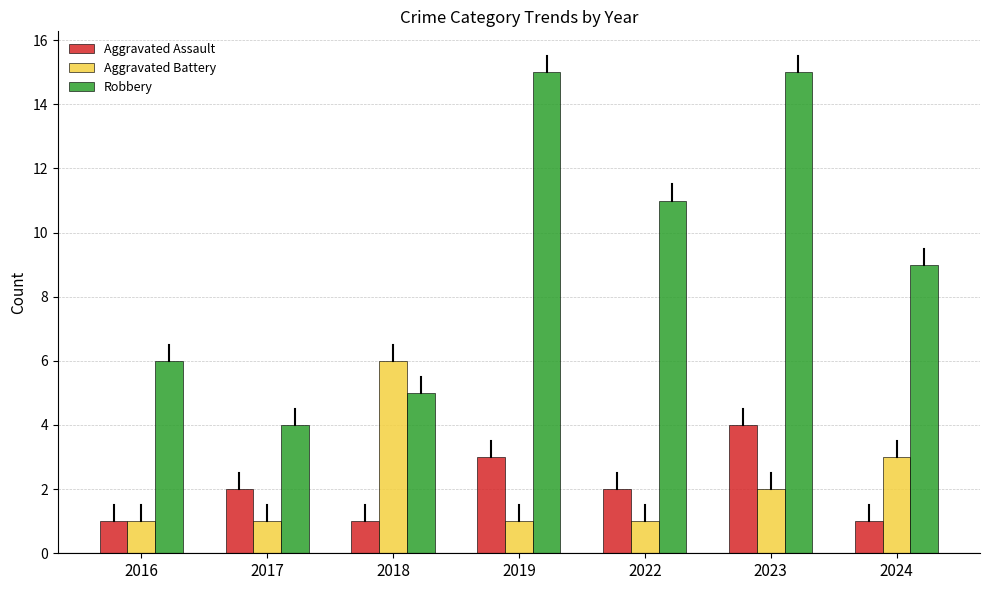

Rank the series at 2018 from lowest to highest value.

Aggravated Assault, Robbery, Aggravated Battery